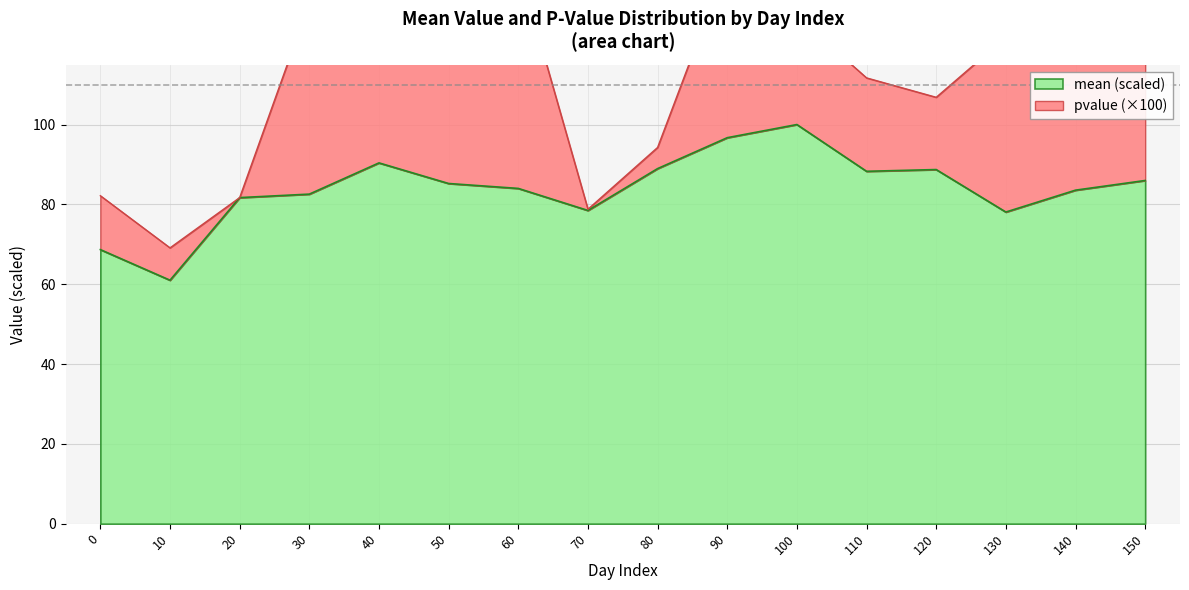

Rank the categories by value from highest to lowest.

100, 90, 40, 80, 120, 110, 150, 50, 60, 140, 30, 20, 70, 130, 0, 10